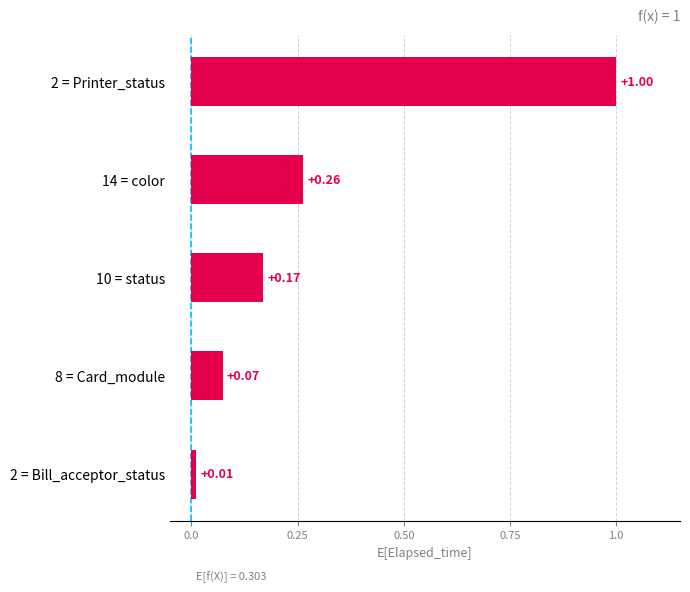

Where is the data nearest to the value 0?

2 = Bill_acceptor_status